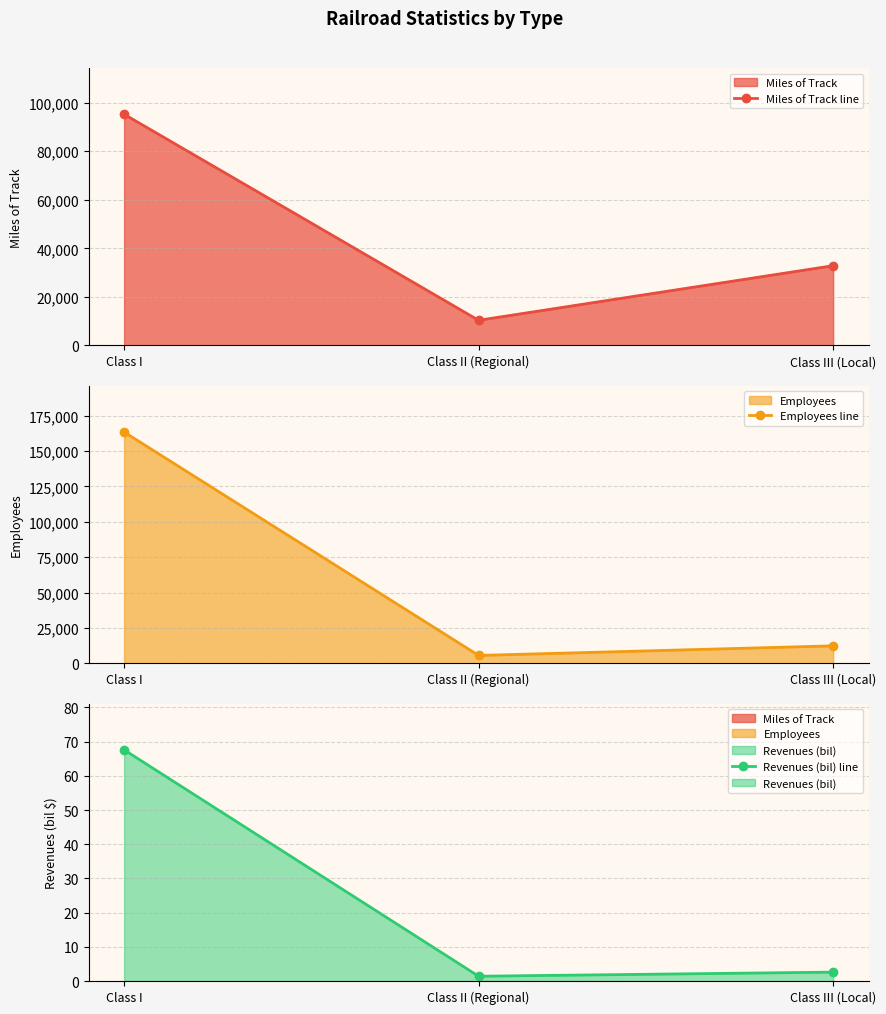

What are all the series names shown in the legend?

Miles of Track line, Employees line, Revenues (bil) line